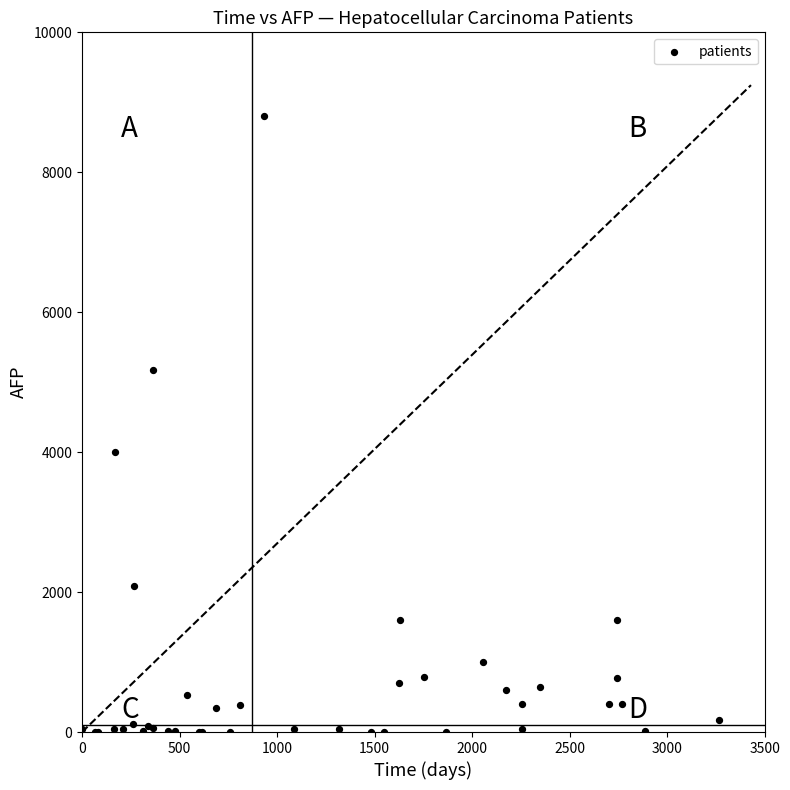

What Y value in the scatter plot is closest to 4402?

4000.0